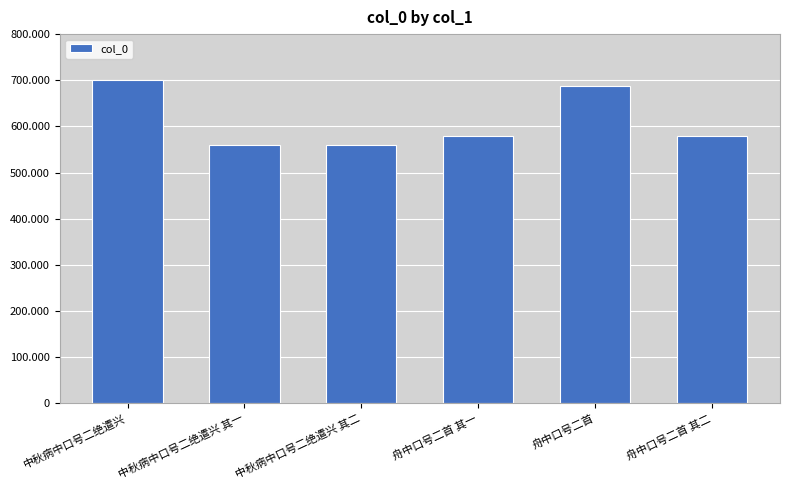

Rank the categories by value from lowest to highest.

中秋病中口号二绝遣兴 其一, 中秋病中口号二绝遣兴 其二, 舟中口号二首 其一, 舟中口号二首 其二, 舟中口号二首, 中秋病中口号二绝遣兴